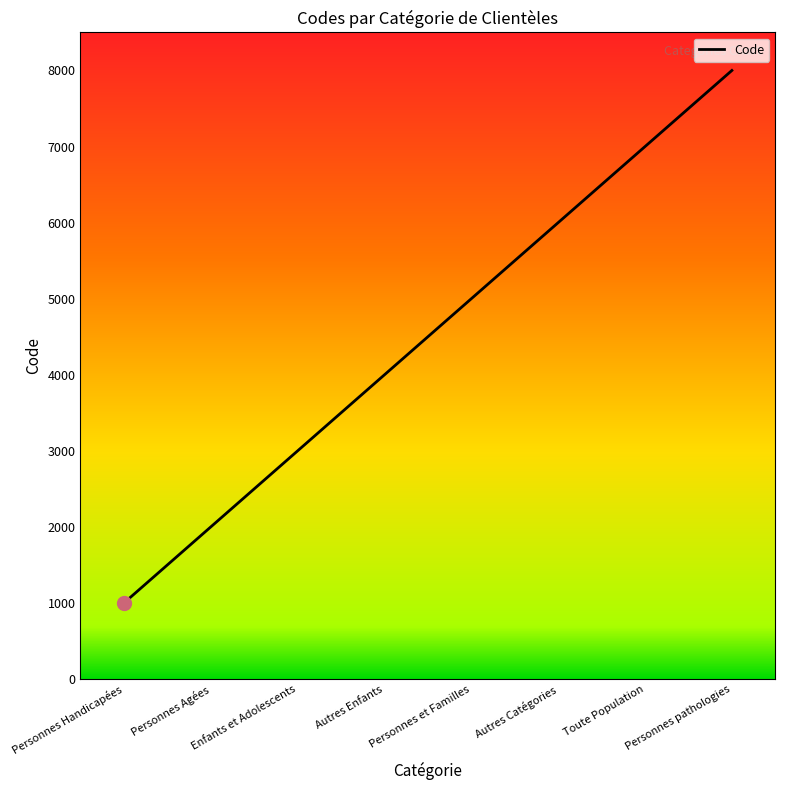

How many values are below 5000?

4